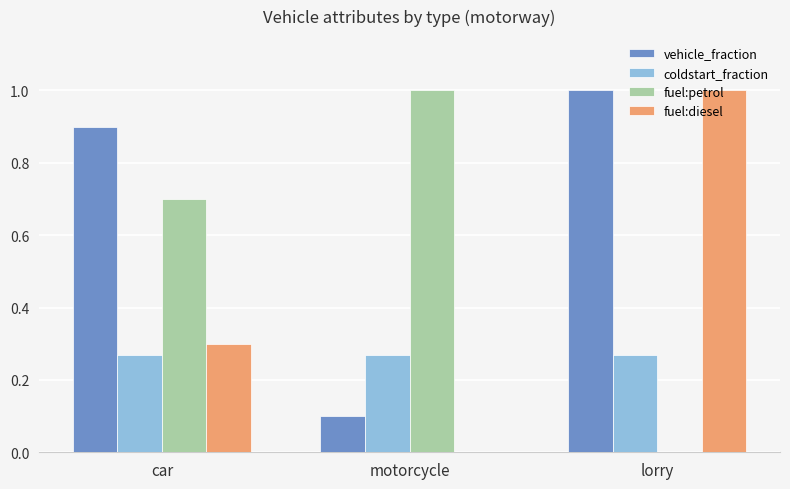

What is the sum of all coldstart_fraction values?

0.8